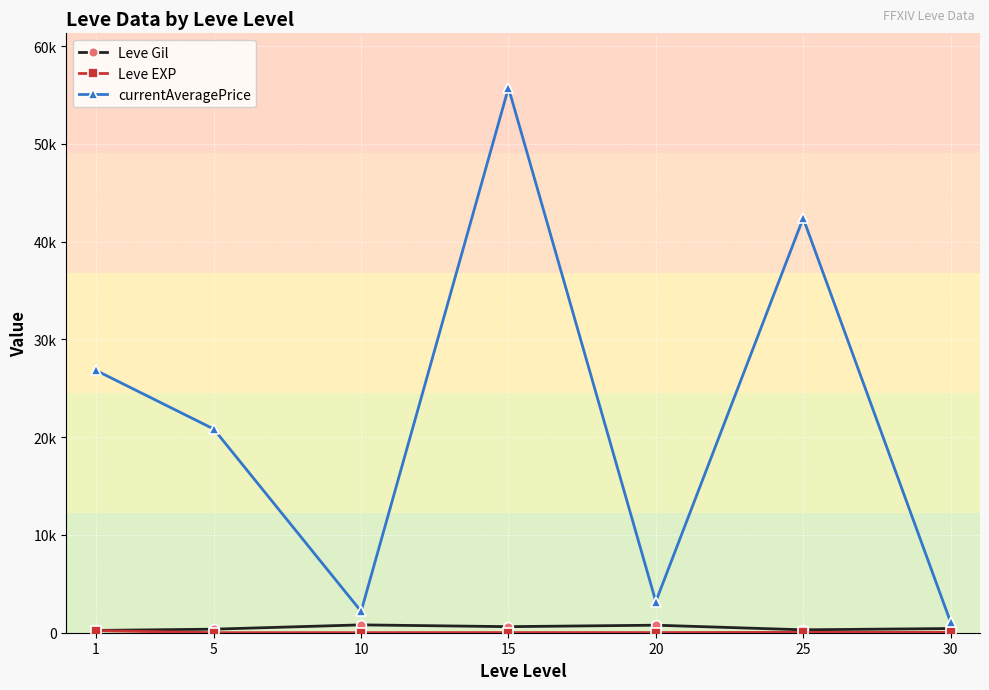

Where does the currentAveragePrice series first go above 20833?

1